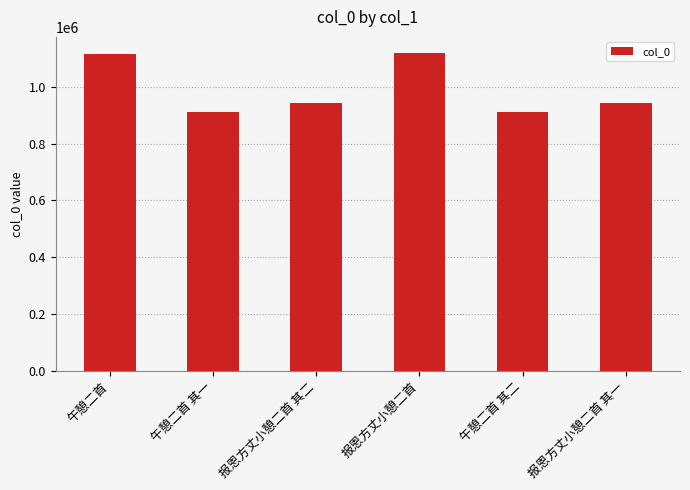

What position from the left is 午憩二首 其二?

5